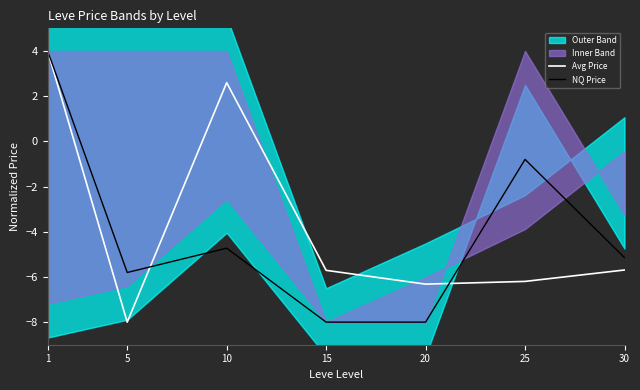

True or false: NQ Price and Avg Price cross at least once.

True